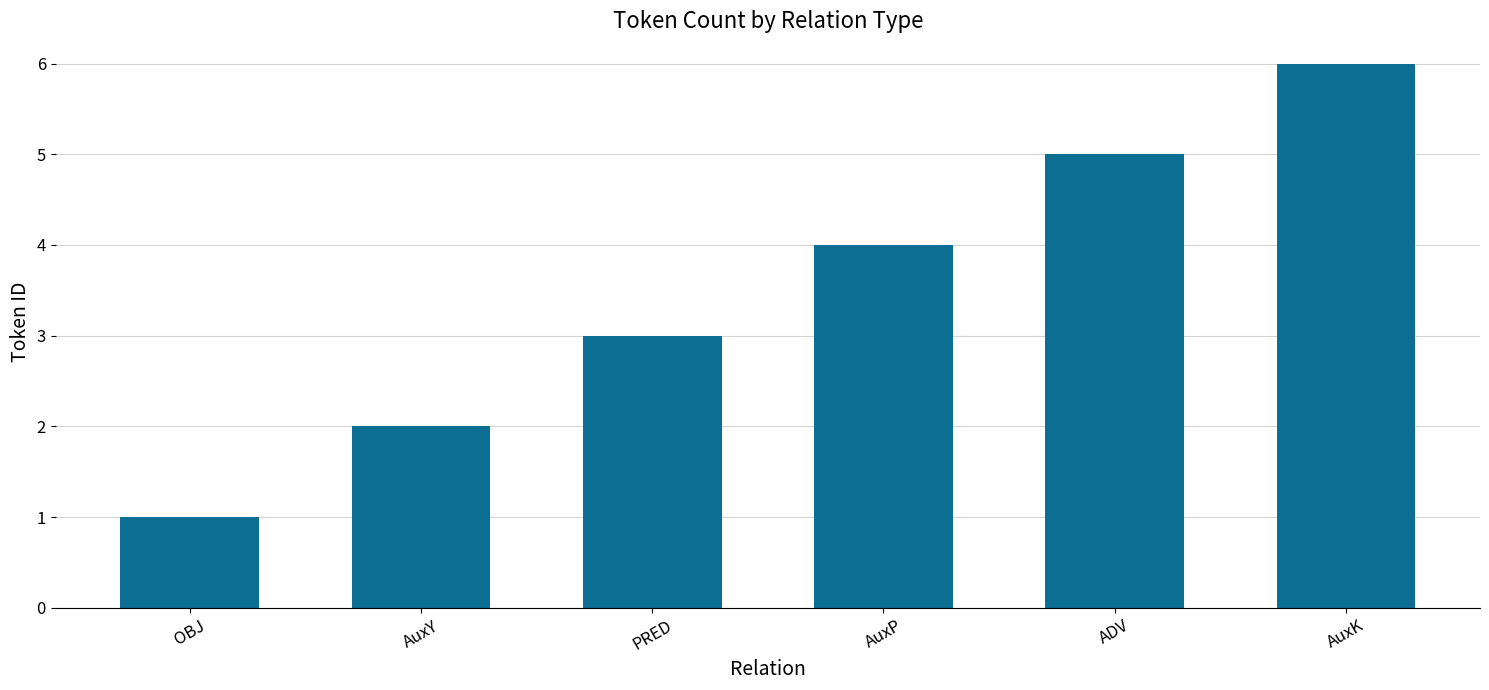

How many bars are there in total?

6